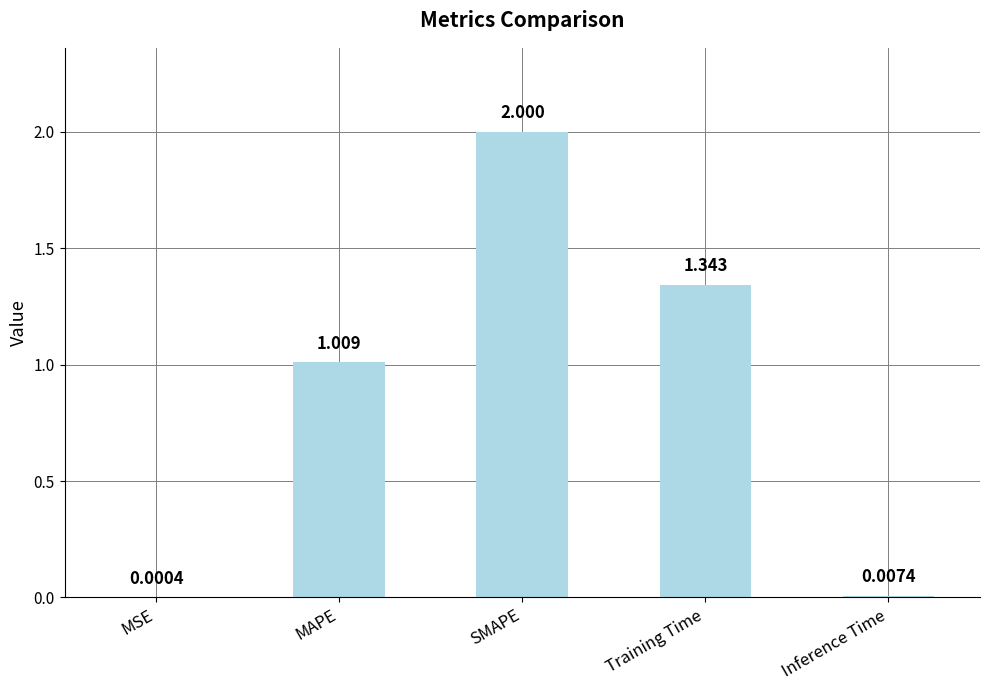

At which label is the value closest to 1?

MAPE